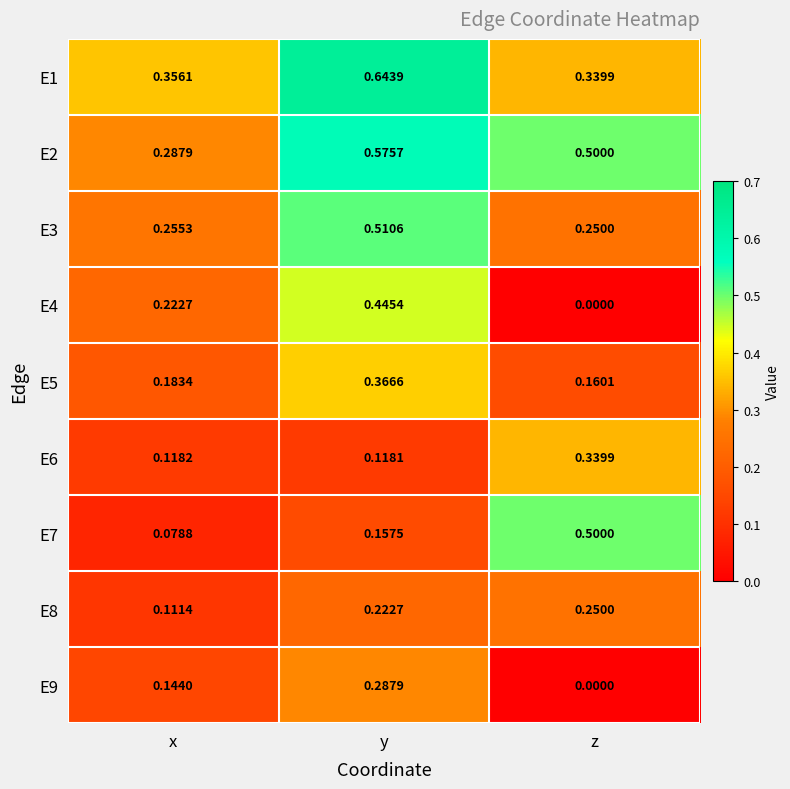

At which label is E1 closest to 0?

z